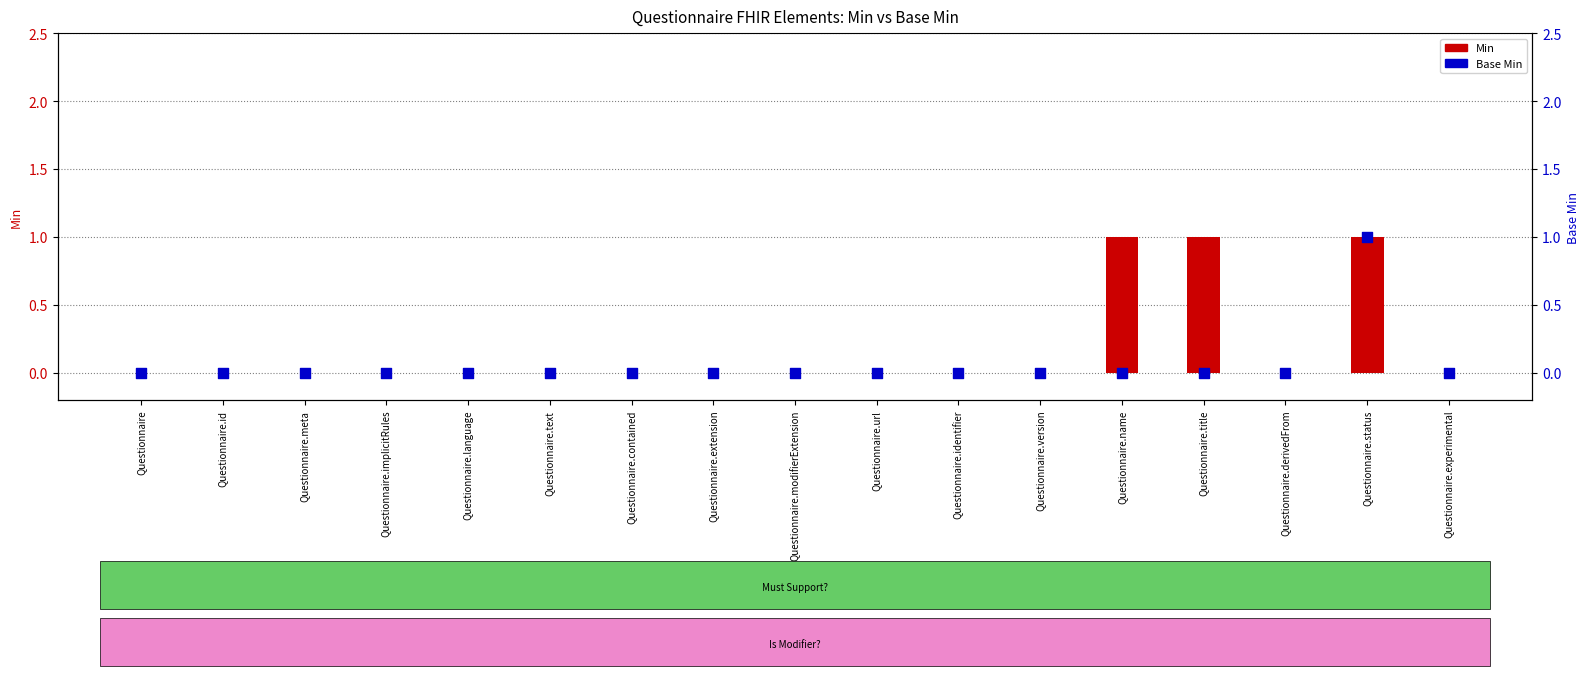

Is the value of Min at Questionnaire greater than the value of Base Min at Questionnaire.name?

No